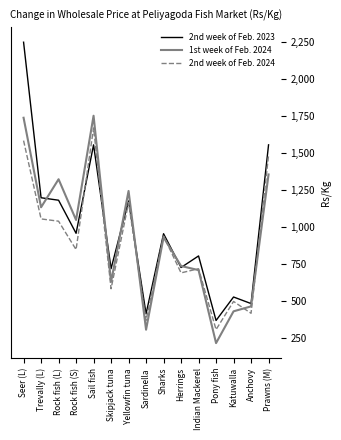

How many series are shown in this chart?

3